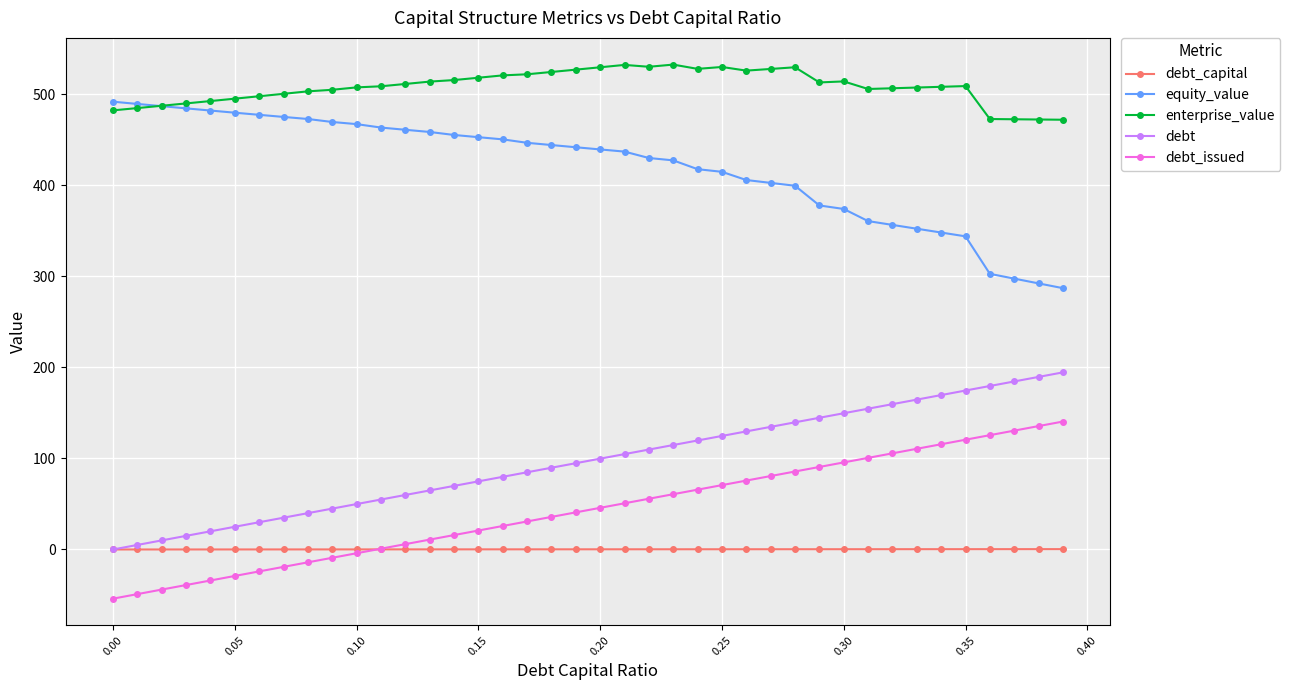

Which series has the largest total across all categories?

enterprise_value